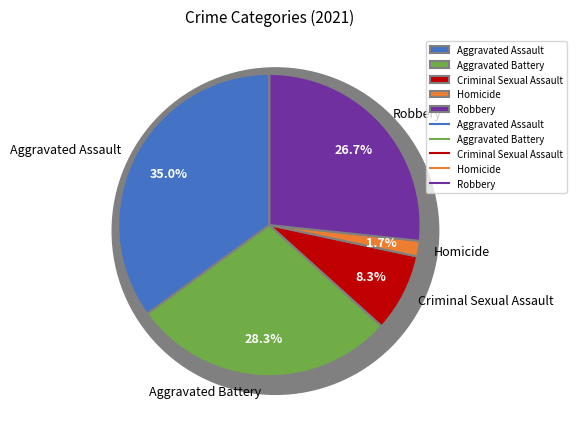

Count the number of slices in the pie.

5